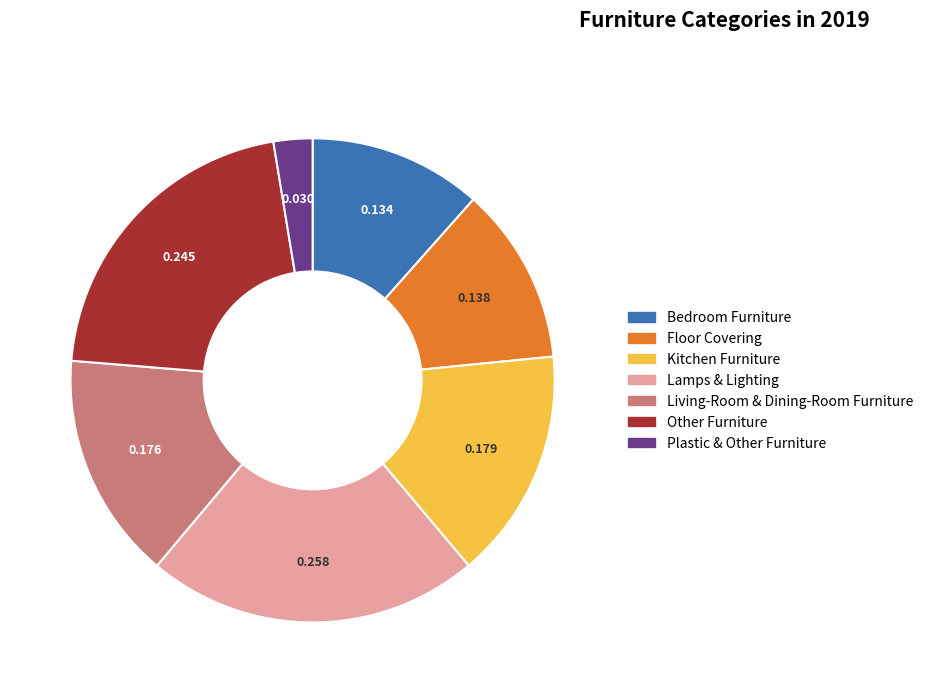

Is it true that Plastic & Other Furniture is 3% of the pie?

True